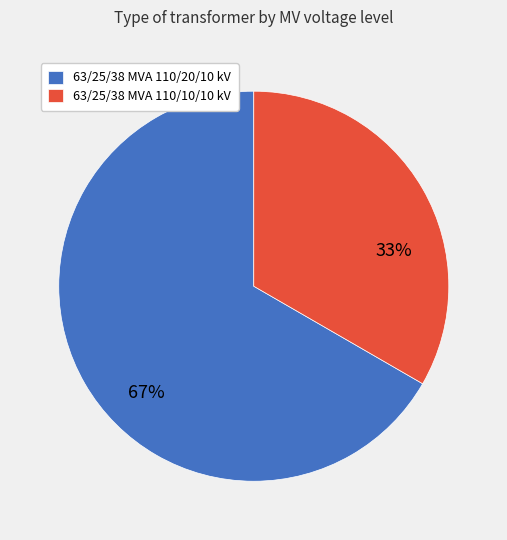

To the nearest percent, what portion does 63/25/38 MVA 110/20/10 kV represent?

67%